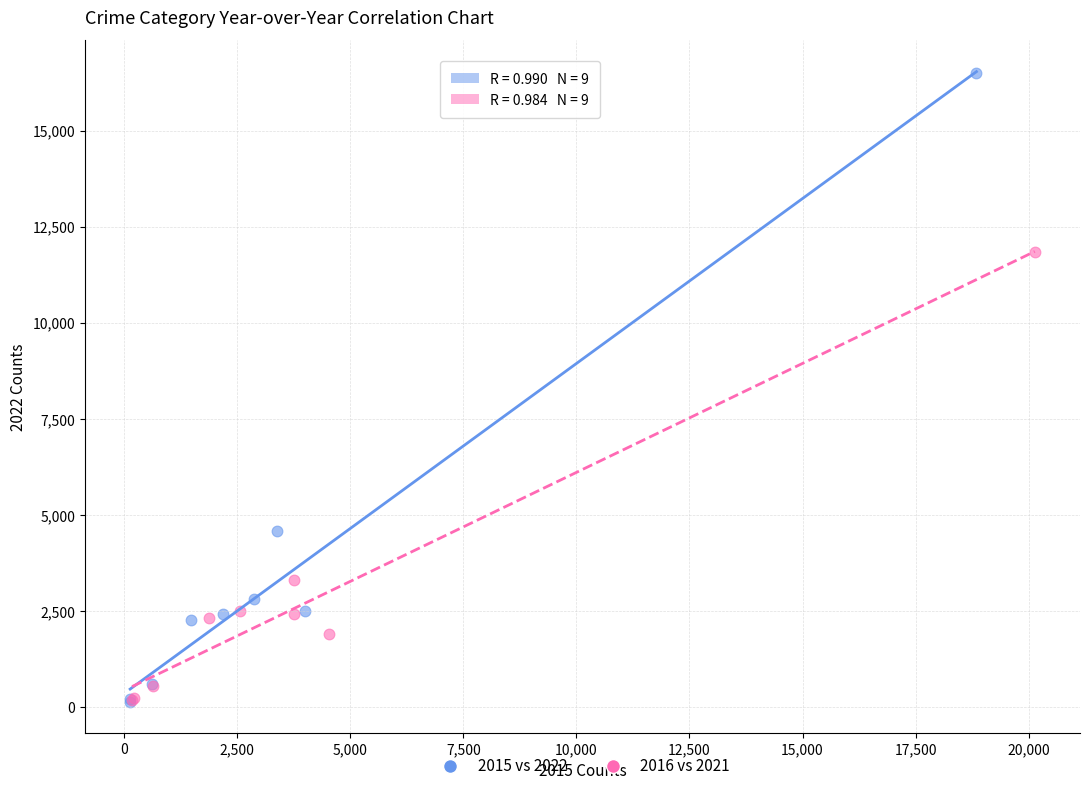

Which series has the largest Y range (max minus min)?

2015 vs 2022